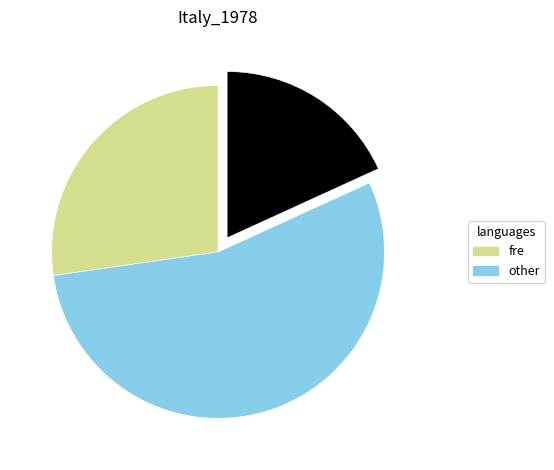

Is there a majority slice in this chart?

Yes